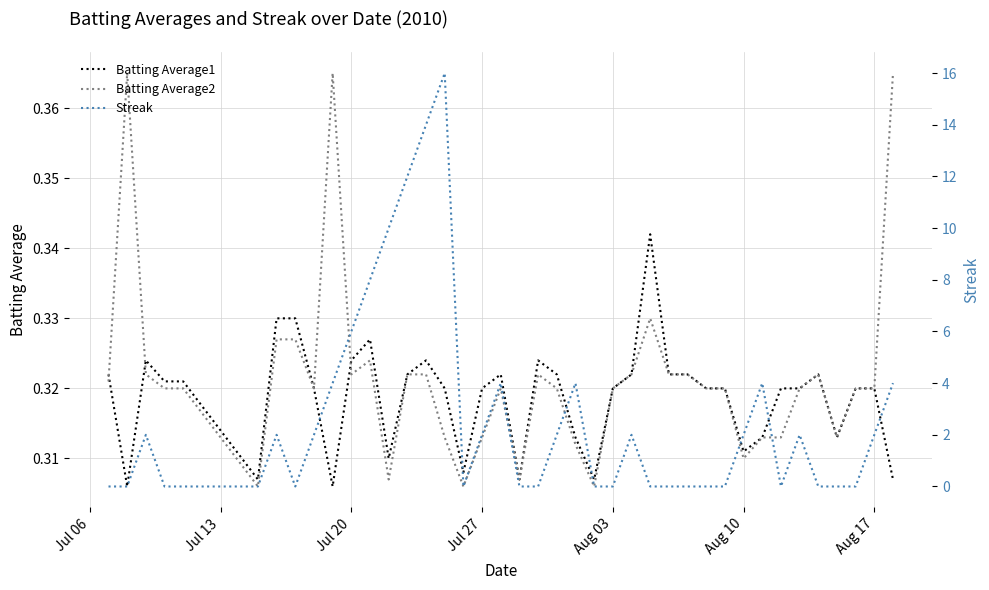

True or false: Batting Average1 and Streak intersect in this chart.

True